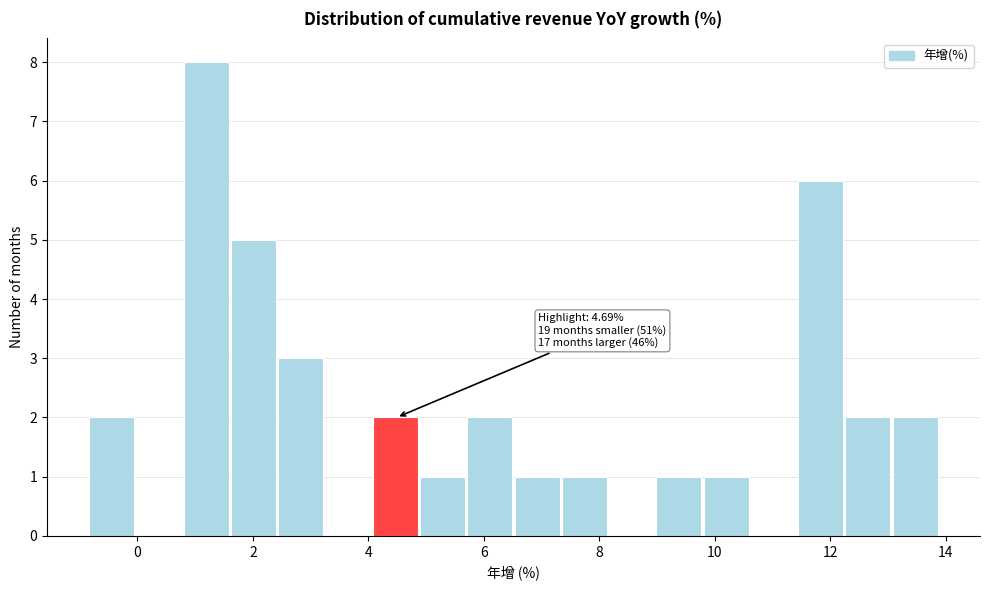

Over which range of the x-axis is the bar tallest?

0.8 to 1.6